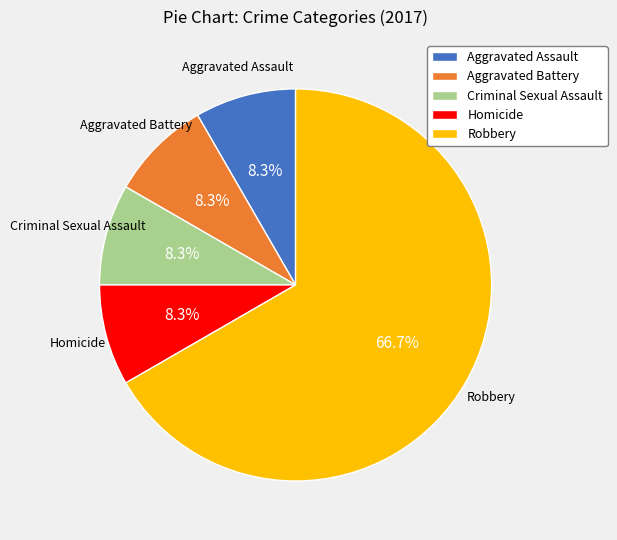

Which category accounts for the majority?

Robbery